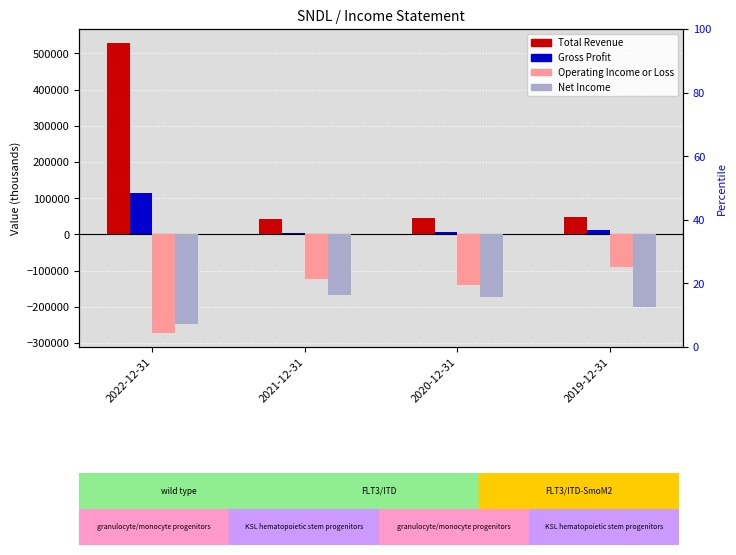

What is the label of the 4th bar from the right?

2022-12-31